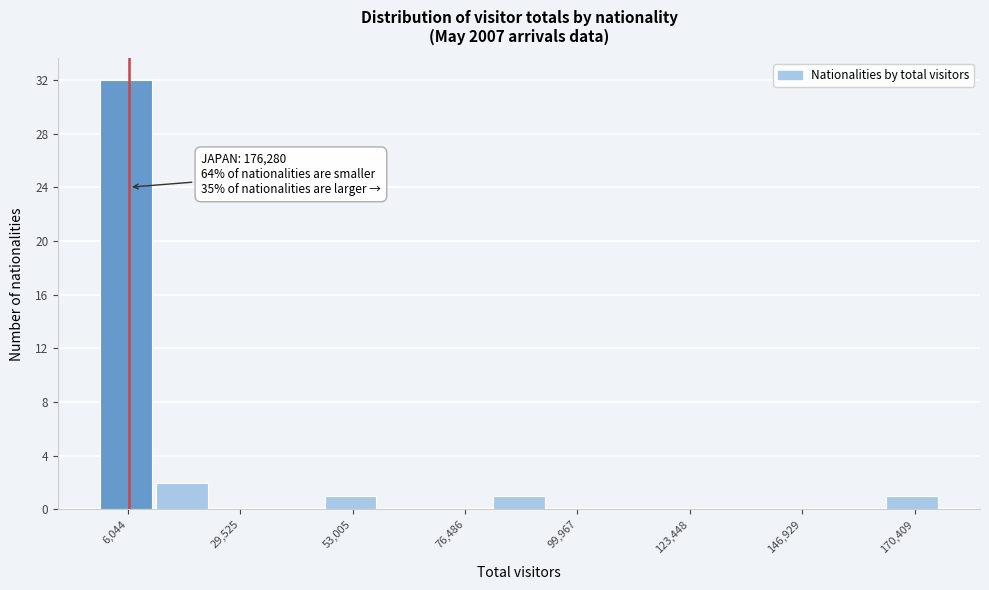

Read against the x-axis, roughly where is the centre of the tallest bar?

5000